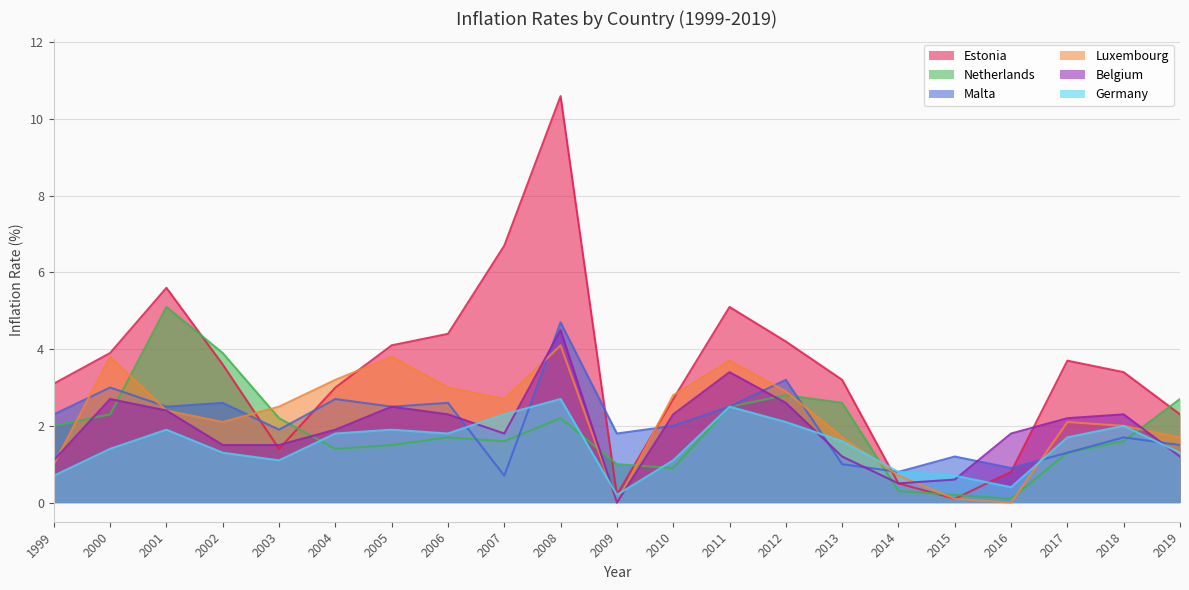

How many data points does each series have?

21